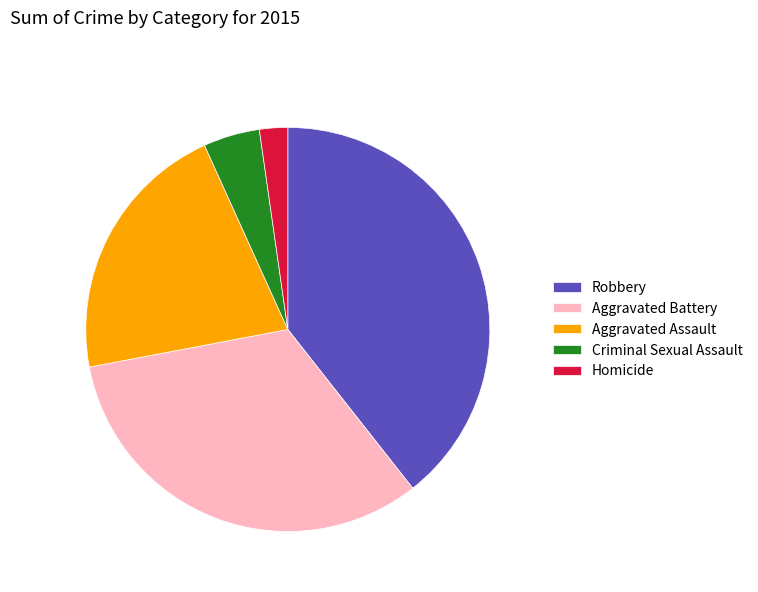

The Robbery slice represents 39% of the pie. True or false?

True